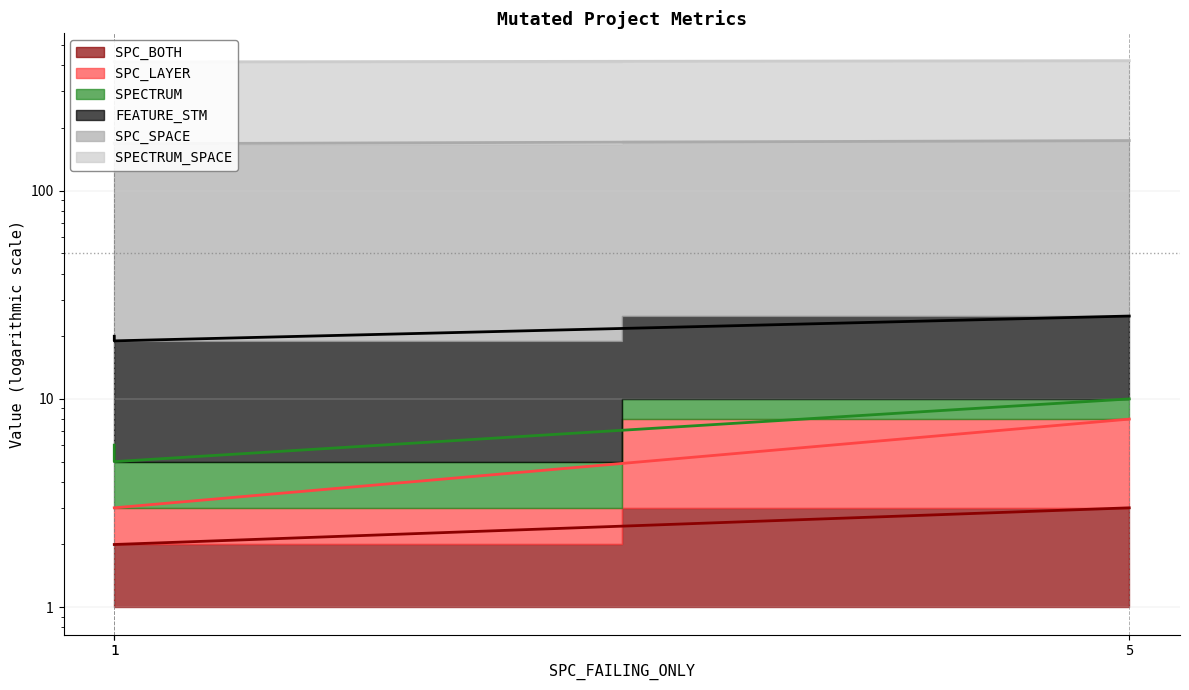

At which label does FEATURE_STM reach its minimum?

1